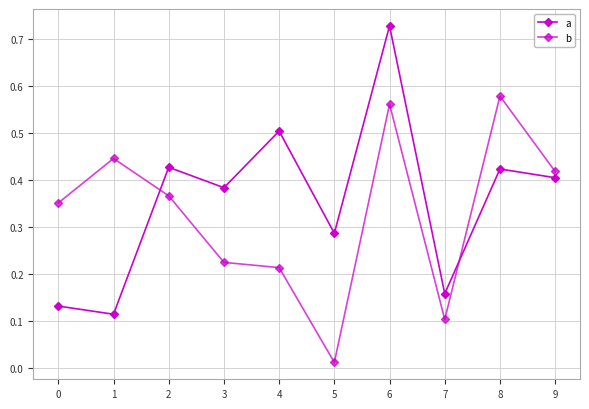

At how many categories does at least one series exceed 0?

10